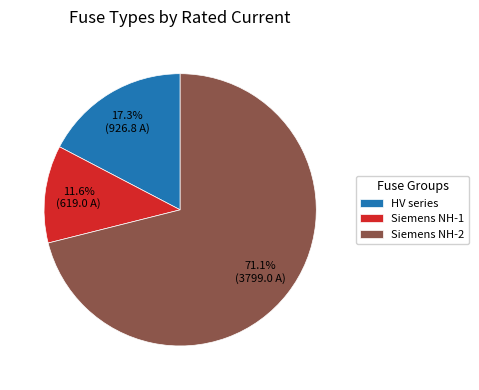

Combined, do HV series and Siemens NH-2 account for over 50%?

Yes